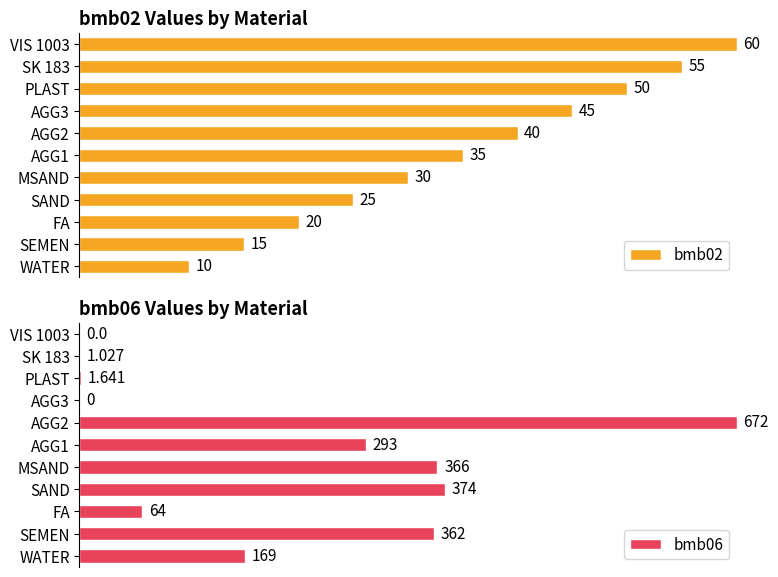

True or false: bmb06 has a value of 0.4 at PLAST.

False